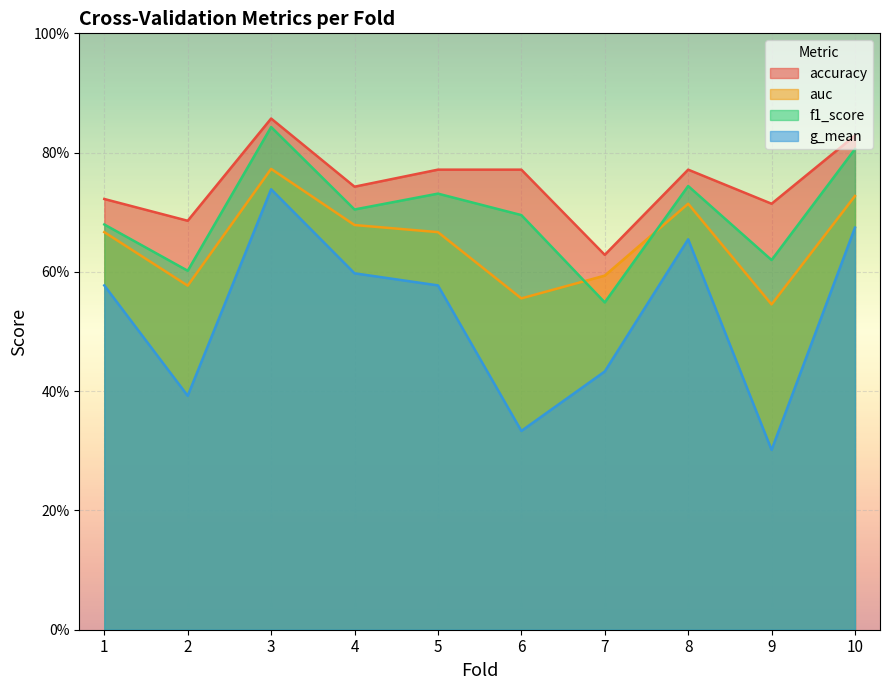

The value of g_mean at 3 is 1.2. True or false?

False